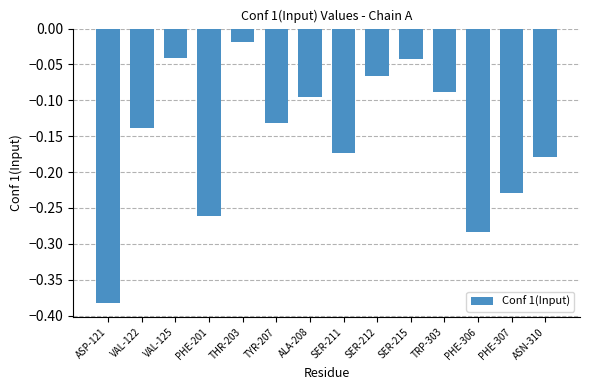

Are the bars grouped side by side (vs. stacked)?

No